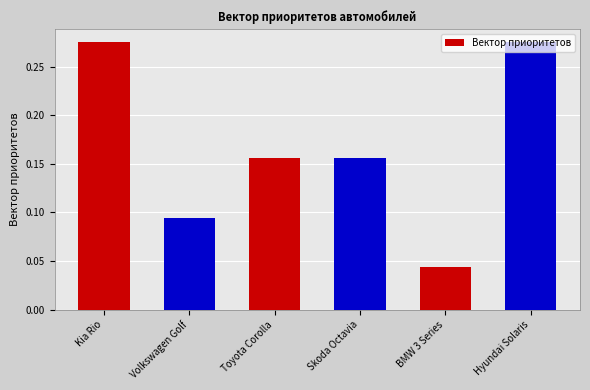

What is the label of the 3rd bar from the right?

Skoda Octavia